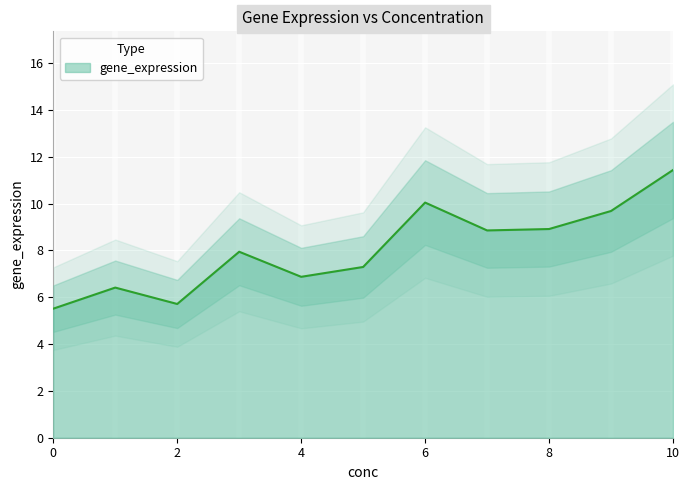

Reading left to right, transcribe all the data shown in this chart.

5.5	6.4	5.7	7.9	6.9	7.3	10.0	8.8	8.9	9.7	11.4